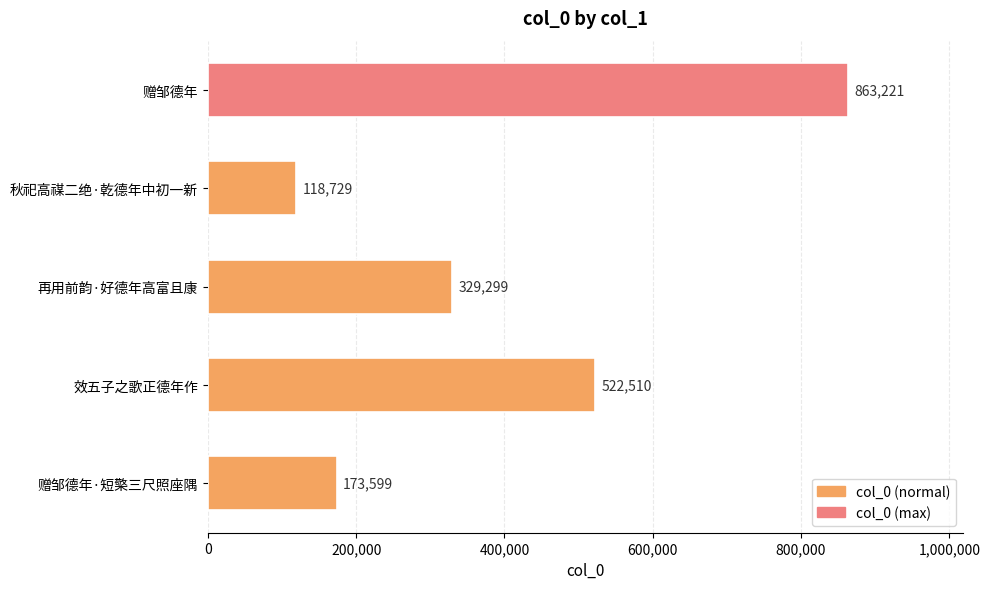

What is the greatest value displayed?

863221